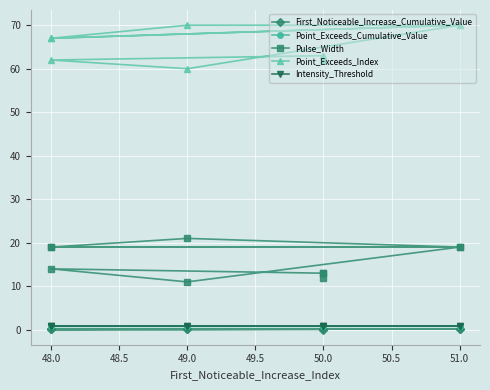

Which series has the largest range (max minus min)?

Pulse_Width